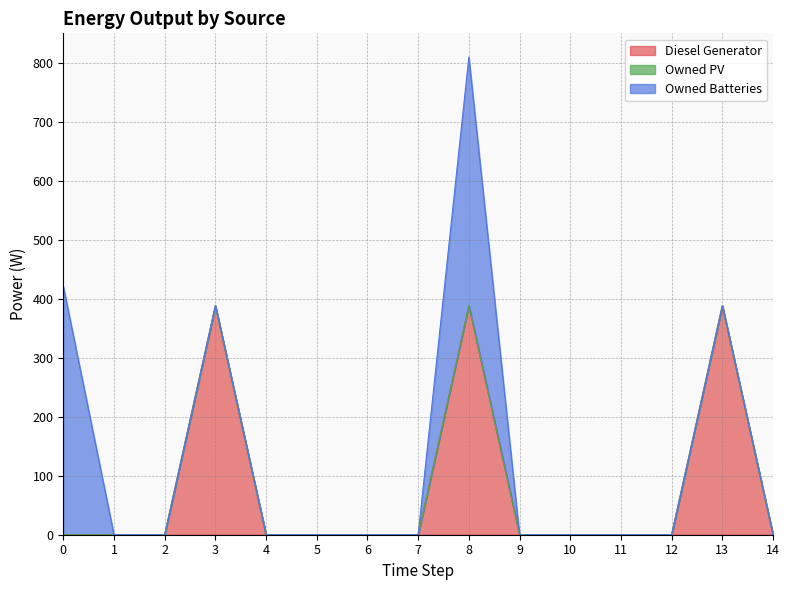

What is the total value across all series at 0?

421